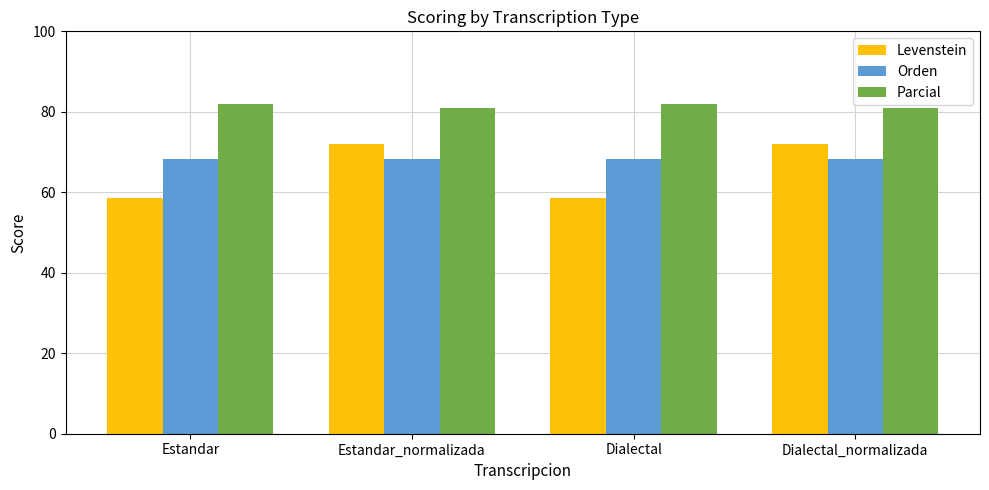

What is the label of the 4th bar from the right?

Estandar